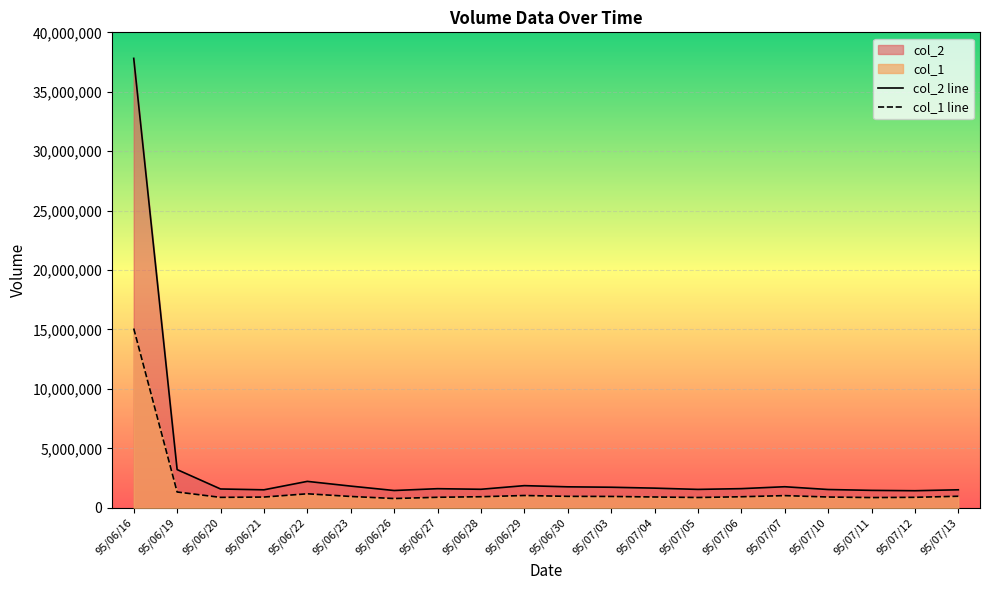

What is the minimum value shown in the chart?

778000